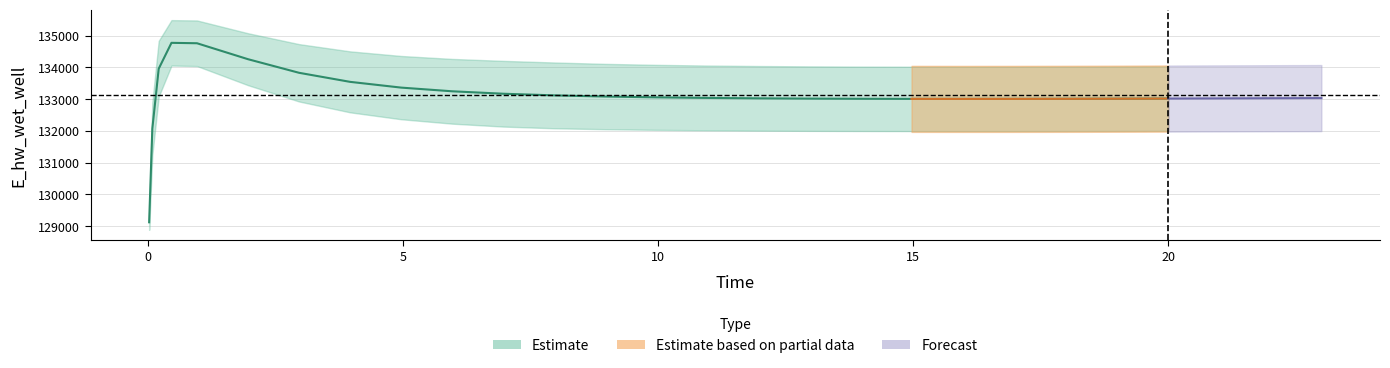

How many interior local peaks (higher than both neighbors) does the data have?

1